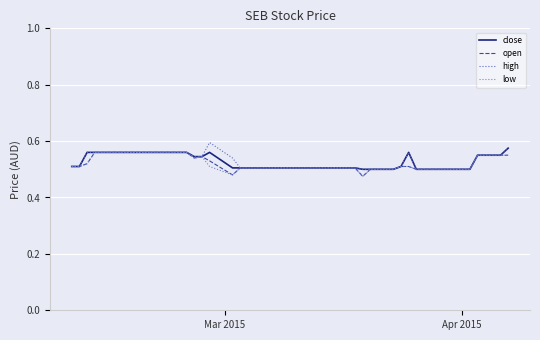

Which series has the widest spread of values?

high